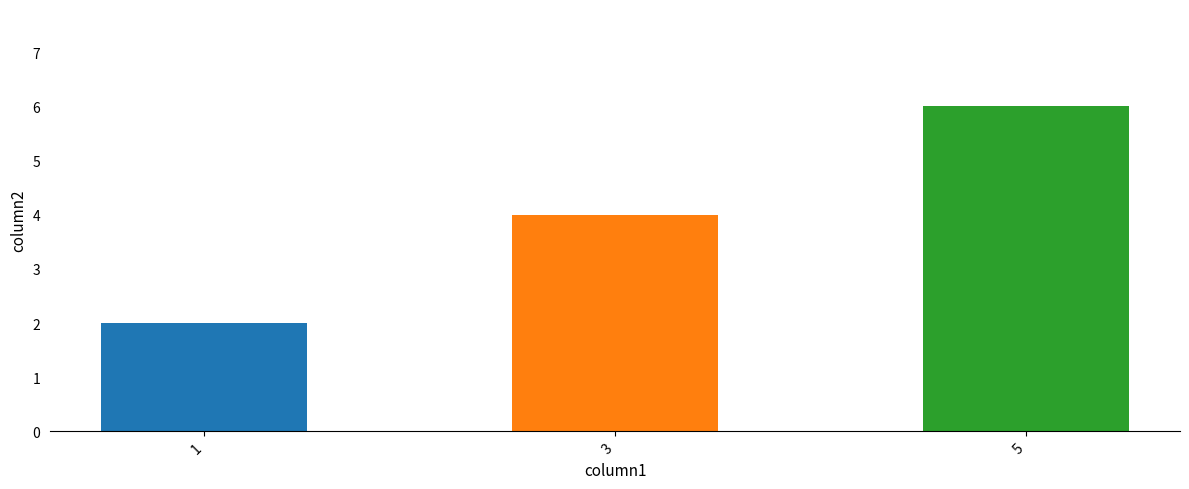

What is the difference between the second highest and minimum values?

2